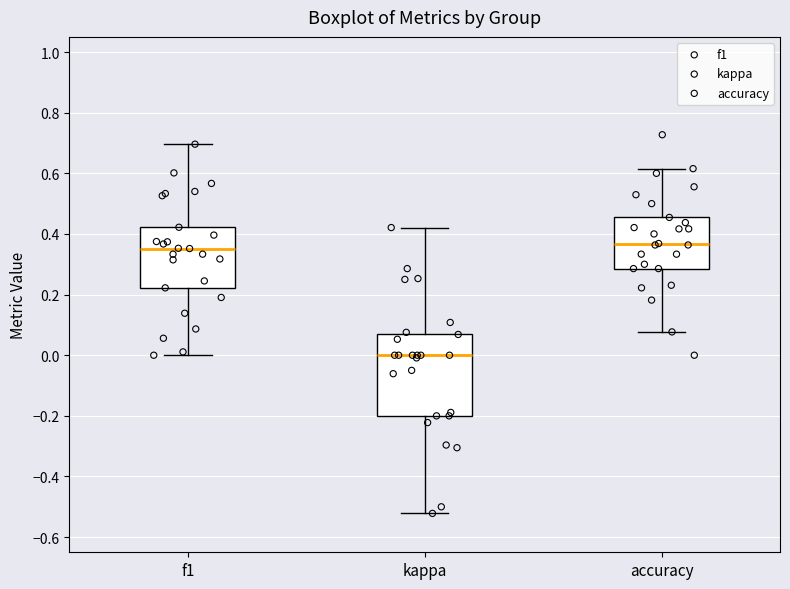

Reading left to right, transcribe this box plot: for each box, give where its median line is, the range the box spans, and where its two whiskers end, as read against the y-axis. The values are not printed on the chart, so give them approximately, as read against the axis.

f1: median 0.36, box 0.22 to 0.42, whiskers 0.00 to 0.70
kappa: median 0.00, box -0.20 to 0.06, whiskers -0.52 to 0.42
accuracy: median 0.36, box 0.28 to 0.46, whiskers 0.08 to 0.62